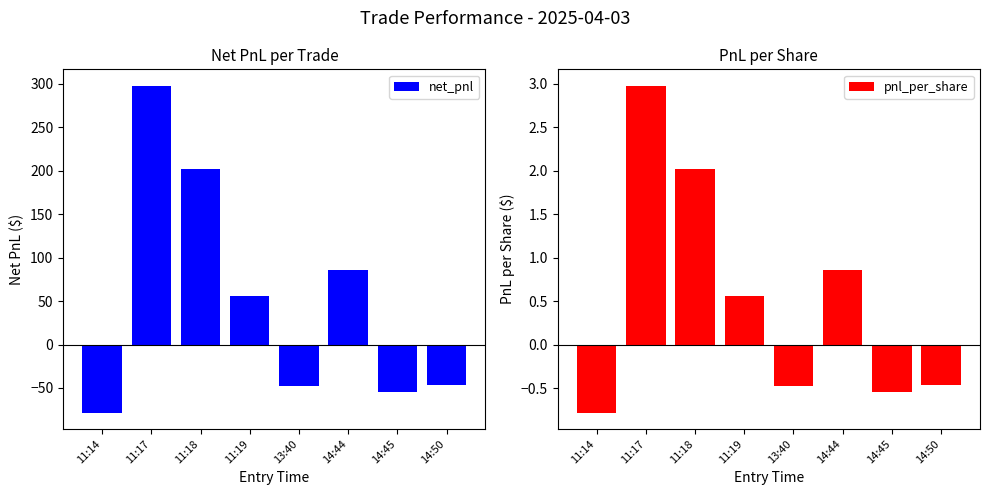

How many bars are there in total?

16